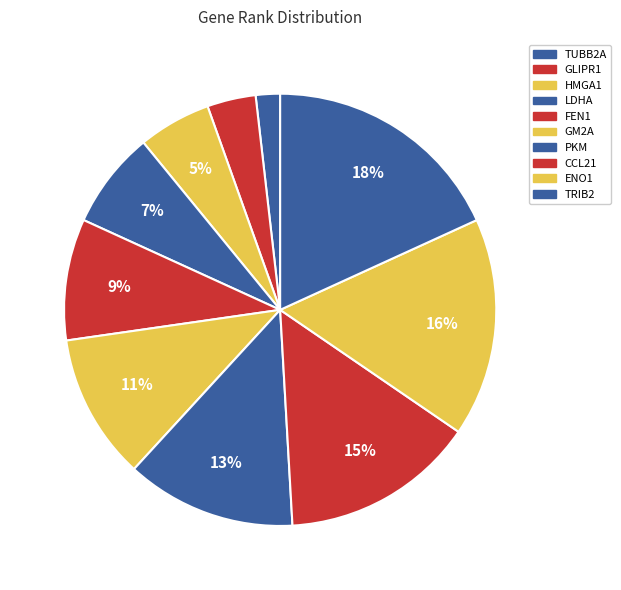

Do FEN1 and GM2A together represent more than half of the pie?

No